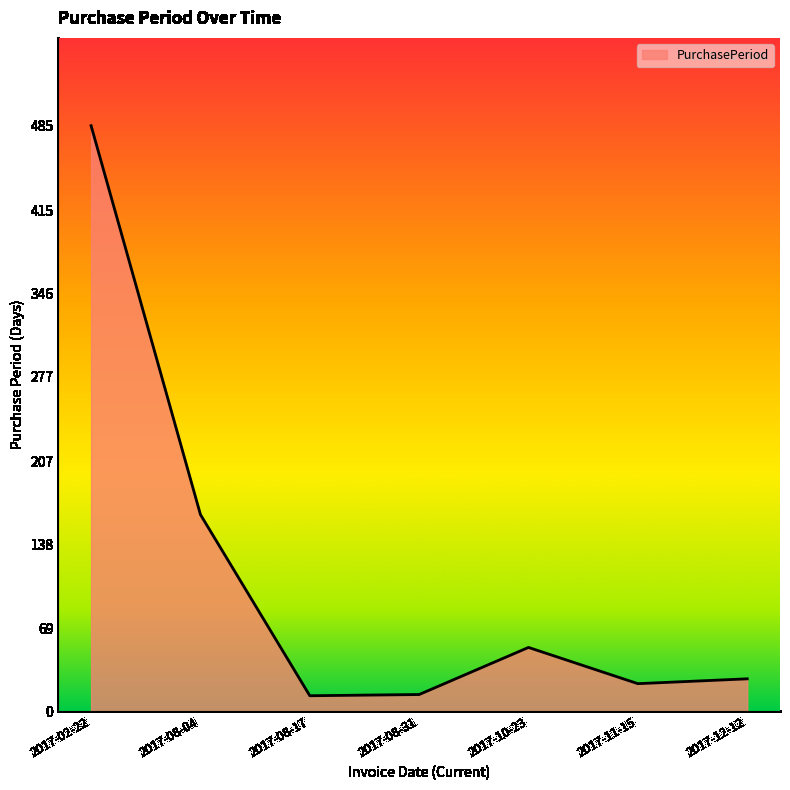

What is the difference between the maximum and minimum values?

472